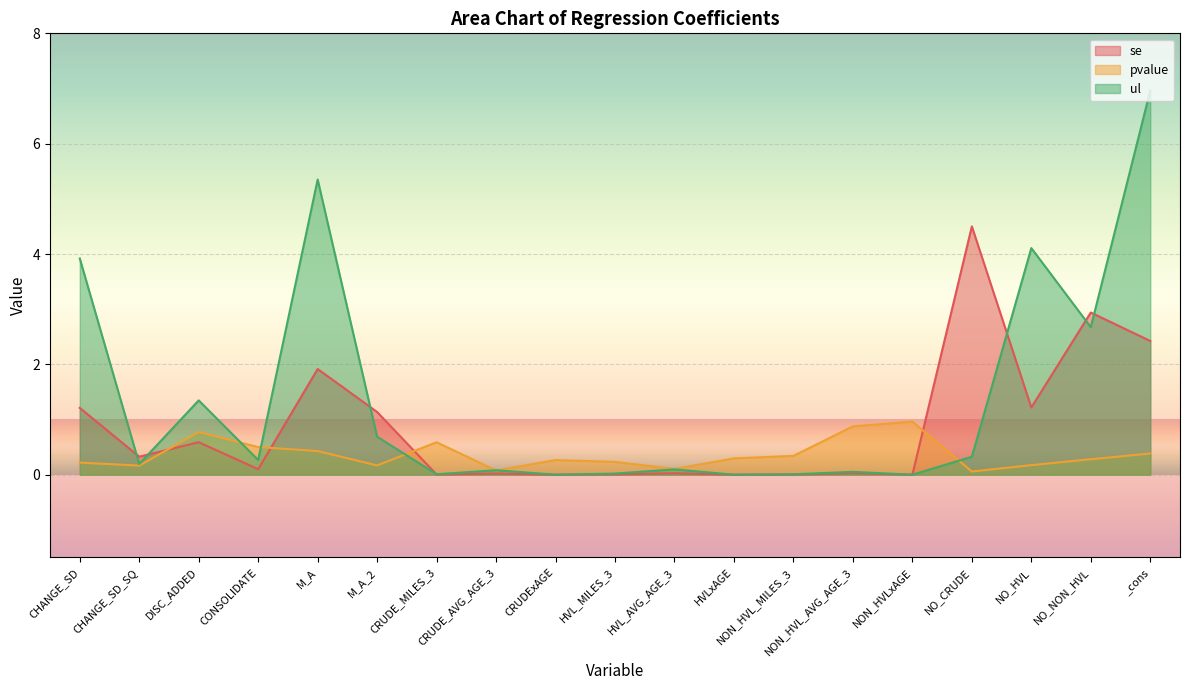

Which series changed the most between HVLxAGE and NO_CRUDE?

se